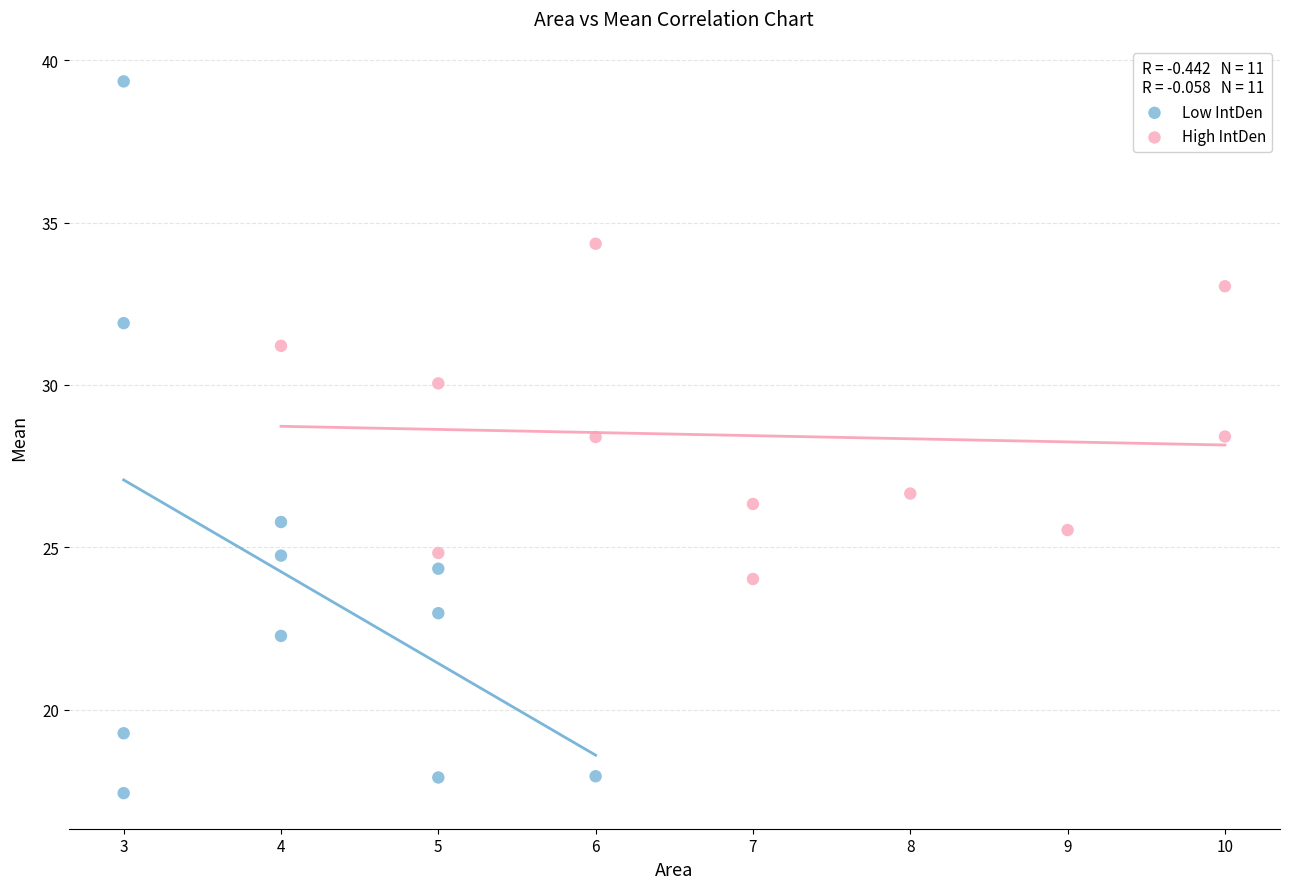

Which series reaches the minimum Y coordinate?

Low IntDen